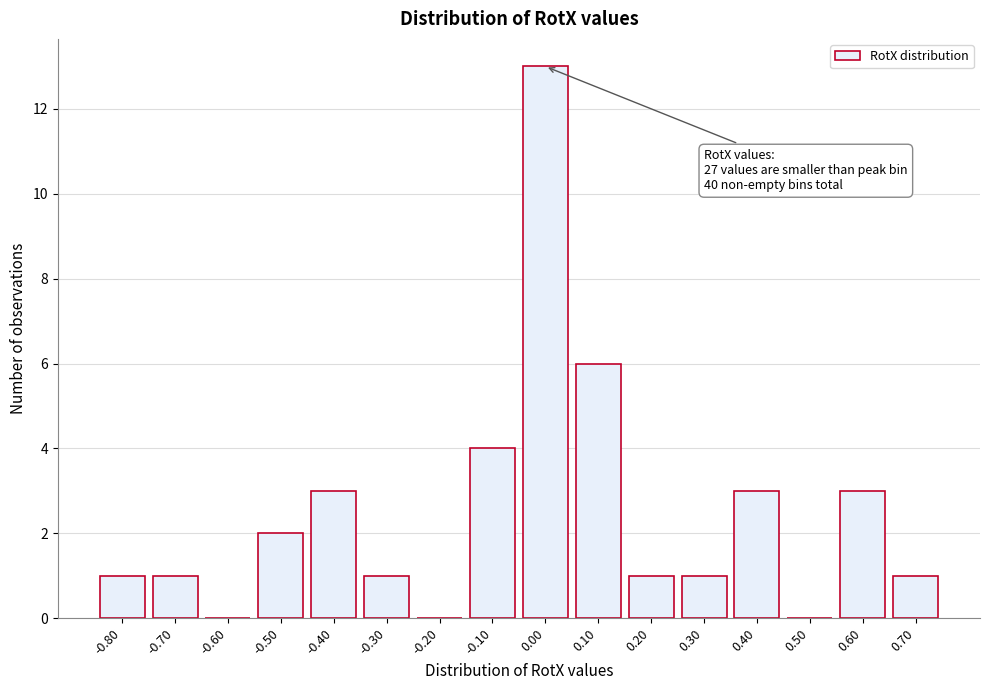

Reading left to right, extract all data points from this chart.

-0.80=1	-0.70=1	-0.60=0	-0.50=2	-0.40=3	-0.30=1	-0.20=0	-0.10=4	0.00=13	0.10=6	0.20=1	0.30=1	0.40=3	0.50=0	0.60=3	0.70=1